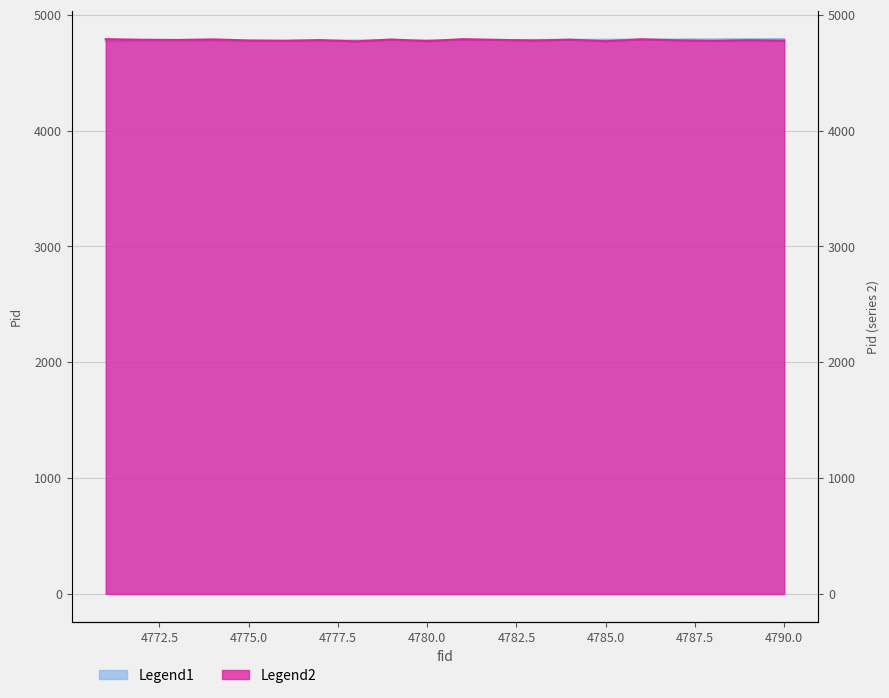

Which category has the highest value in the Legend2 series?

4771